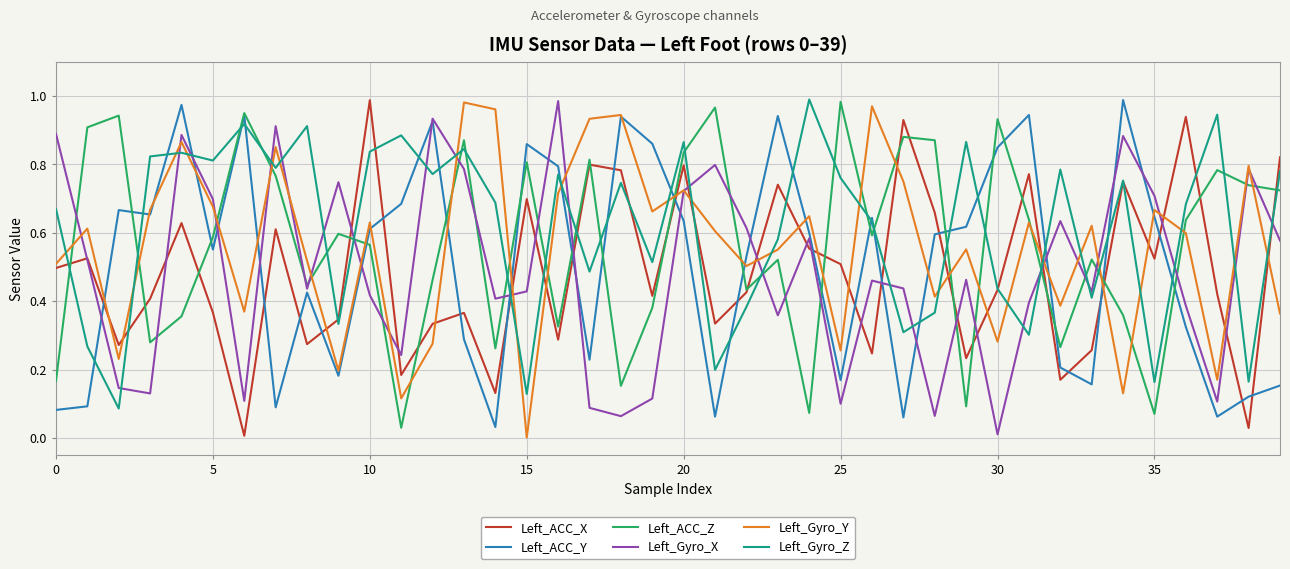

Which series has the largest total across all categories?

Left_Gyro_Z